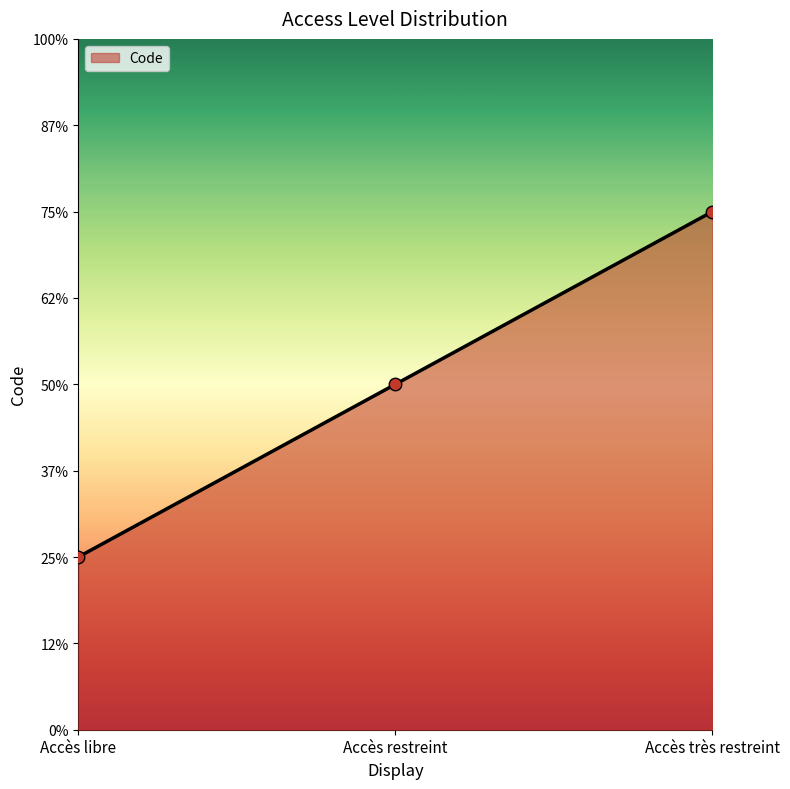

Is this an area chart (filled region under the line)?

Yes